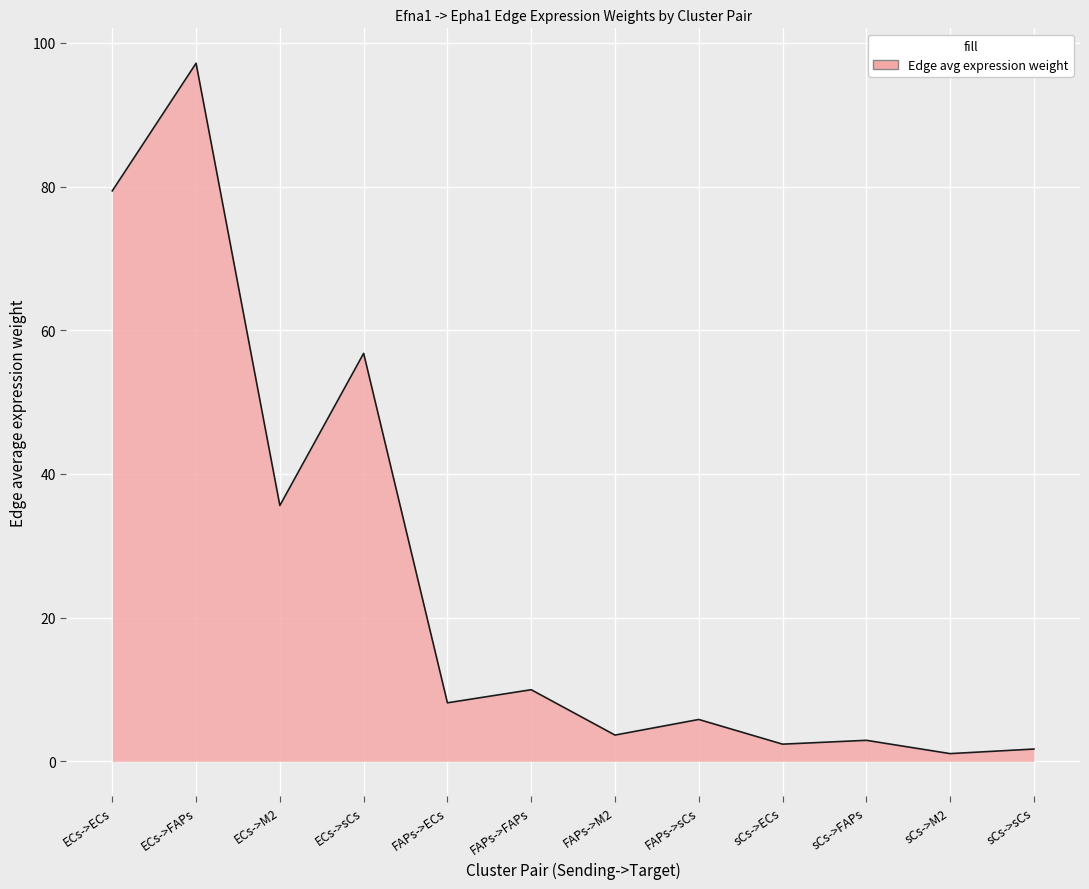

What is the maximum value shown in the chart?

97.2